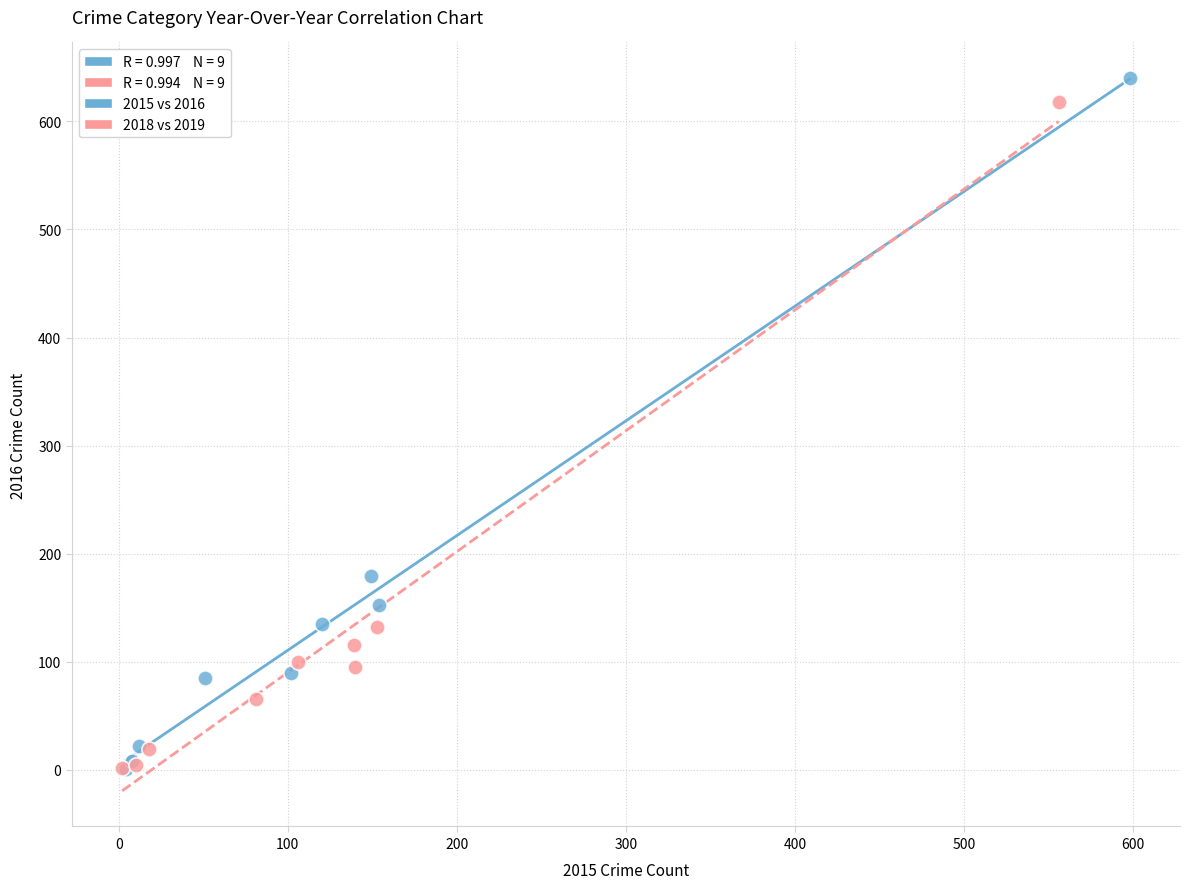

Which series has the largest Y range (max minus min)?

2015 vs 2016